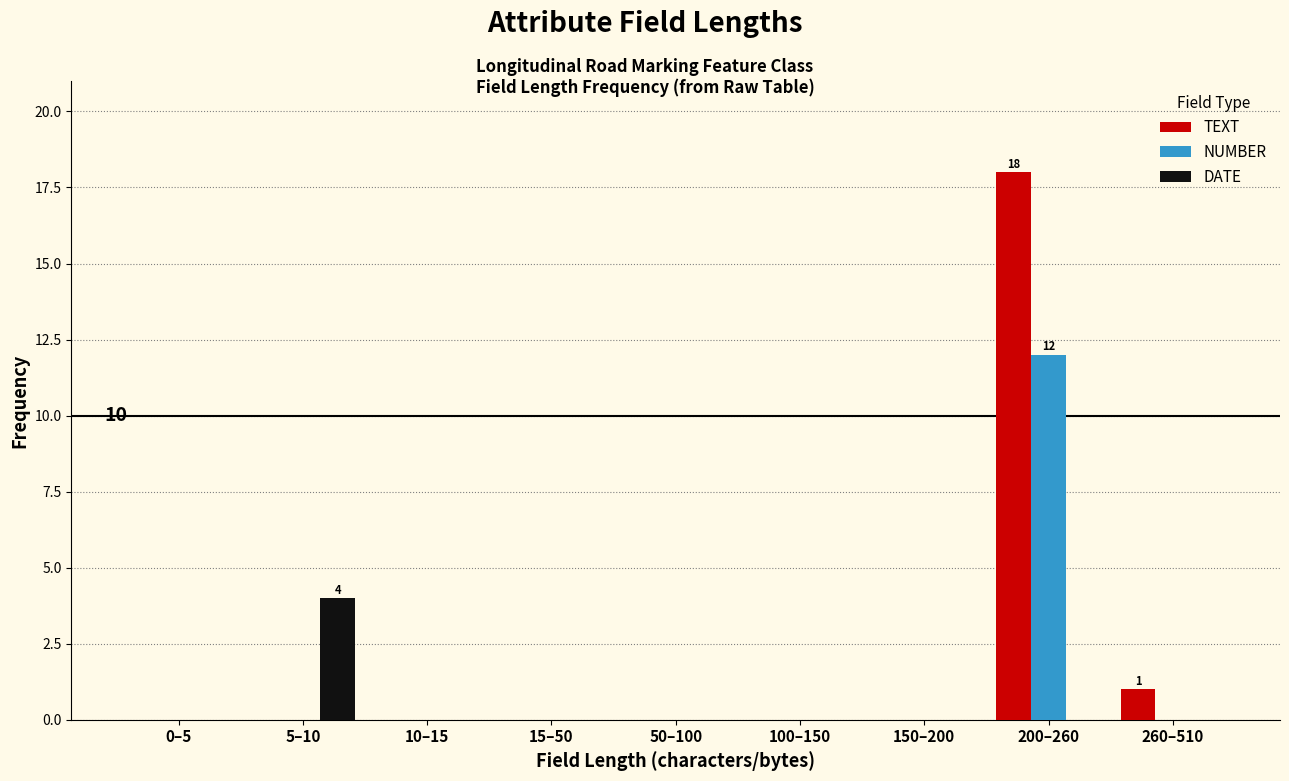

Reading left to right, what are all the values shown in this chart?

TEXT: 0–5=0	5–10=0	10–15=0	15–50=0	50–100=0	100–150=0	150–200=0	200–260=18	260–510=1
NUMBER: 0–5=0	5–10=0	10–15=0	15–50=0	50–100=0	100–150=0	150–200=0	200–260=12	260–510=0
DATE: 0–5=0	5–10=4	10–15=0	15–50=0	50–100=0	100–150=0	150–200=0	200–260=0	260–510=0